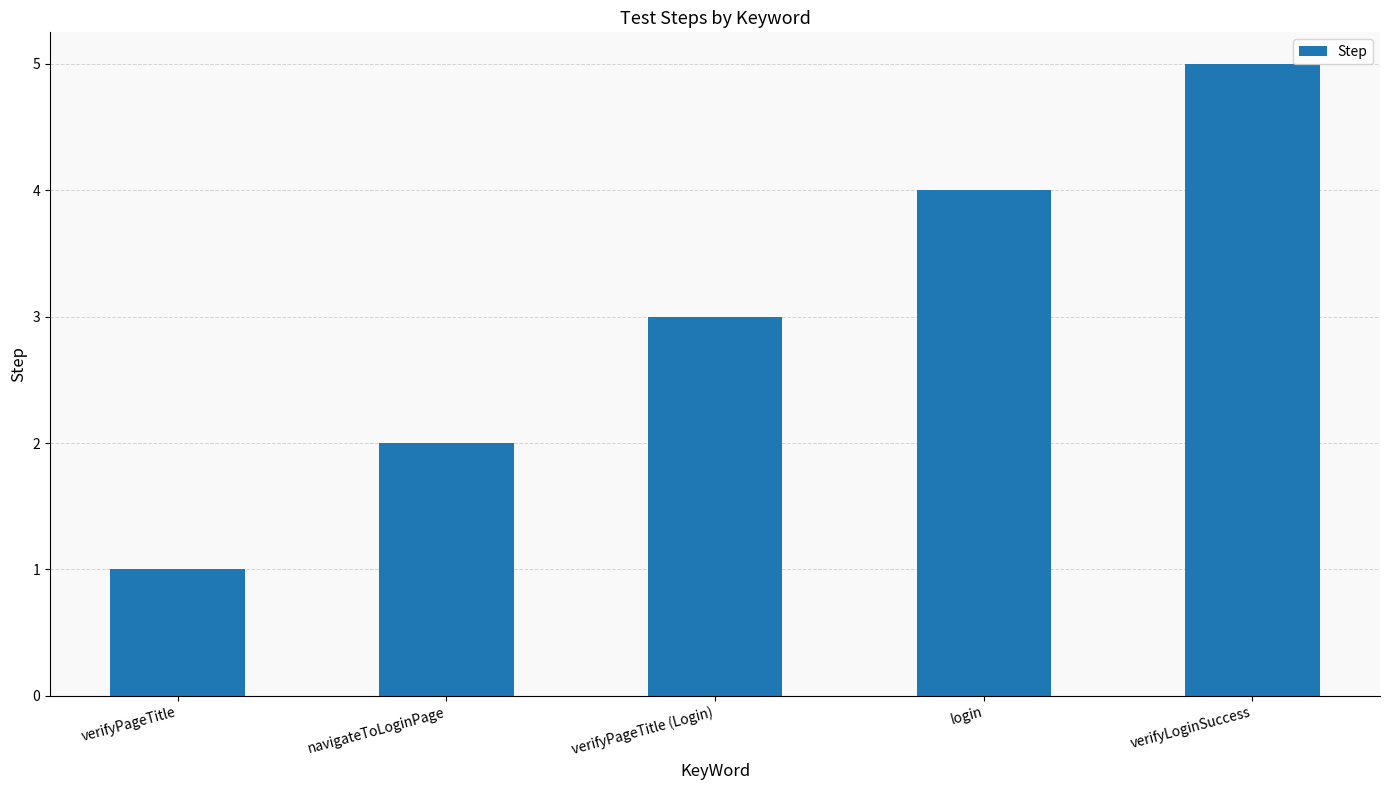

What is the average value?

3